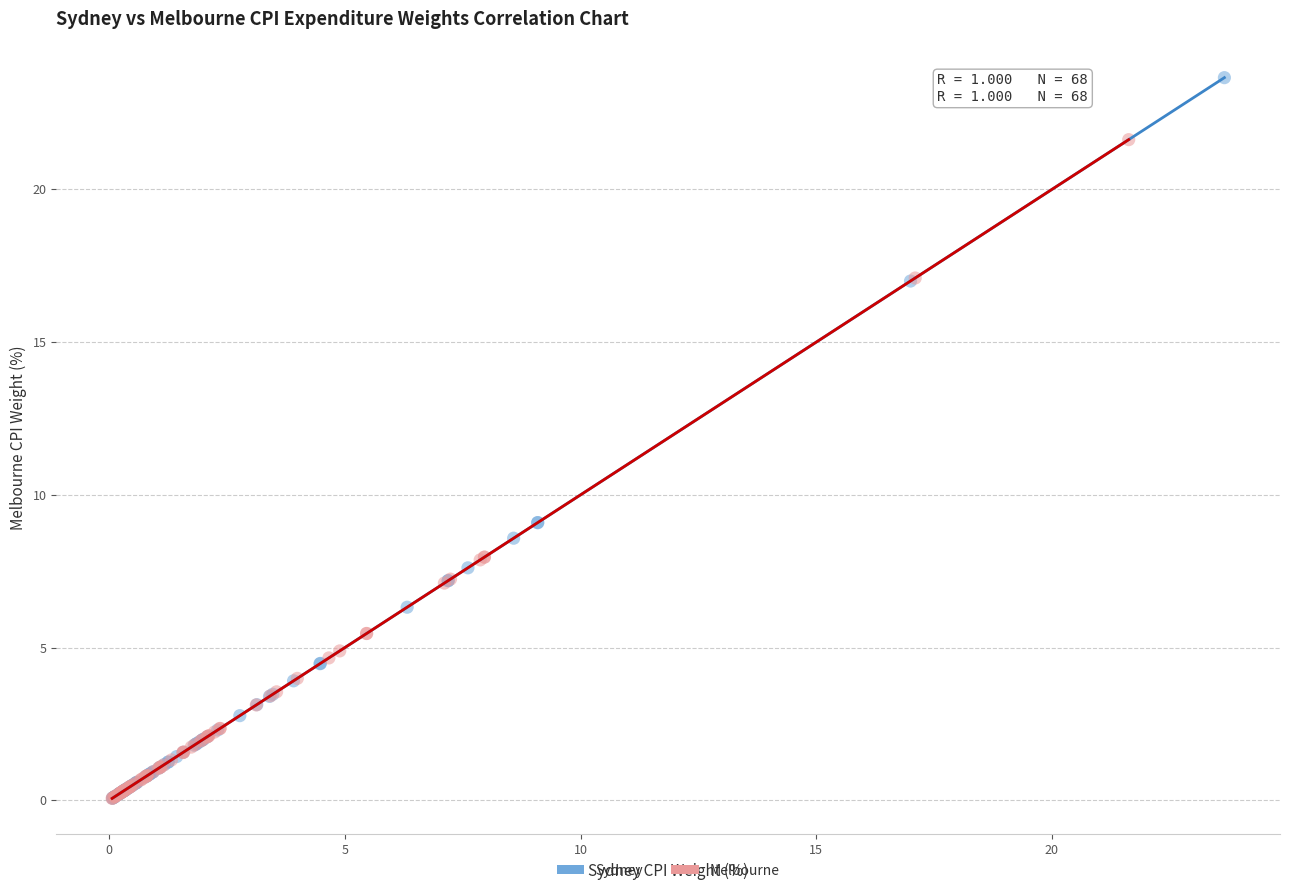

Which series has the largest Y range (max minus min)?

Sydney